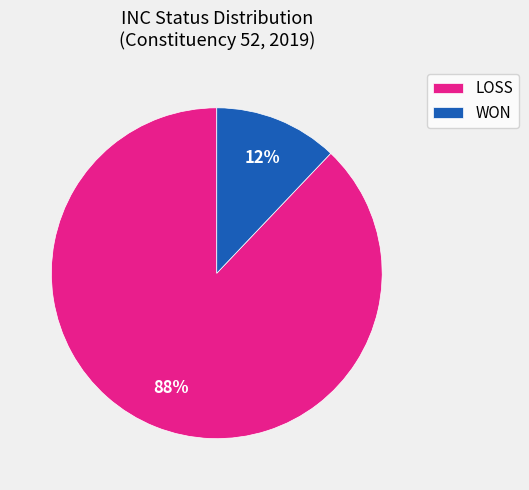

What is the ratio of the value at WON to the value at LOSS?

0.1